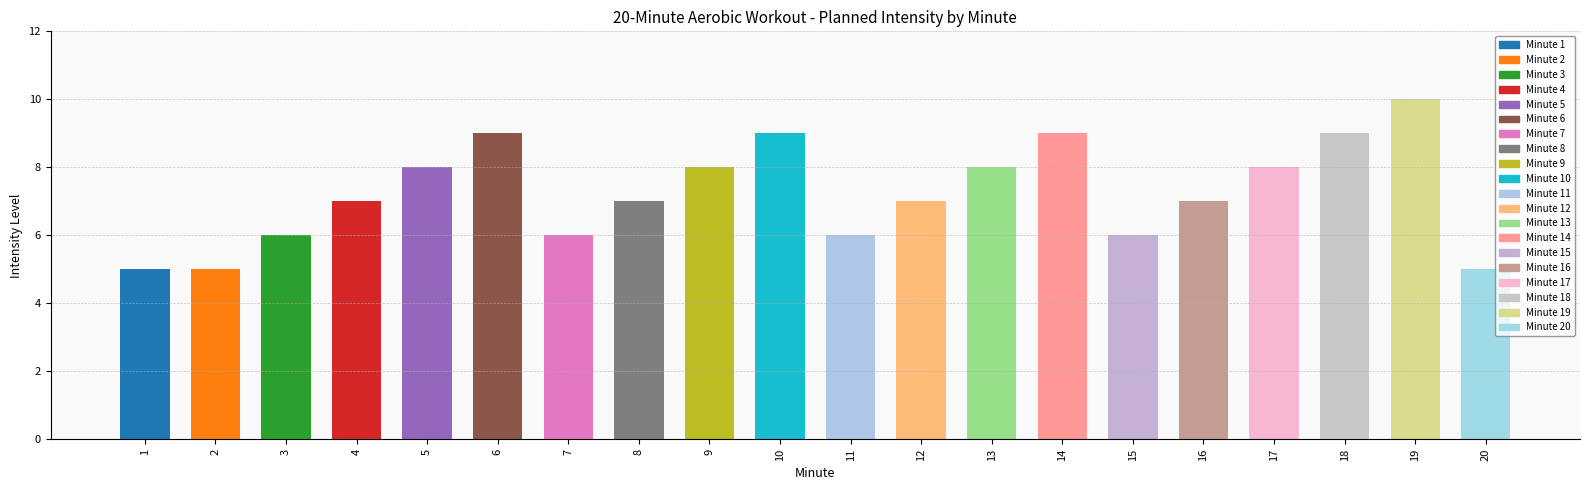

What is the approximate value at 18?

9